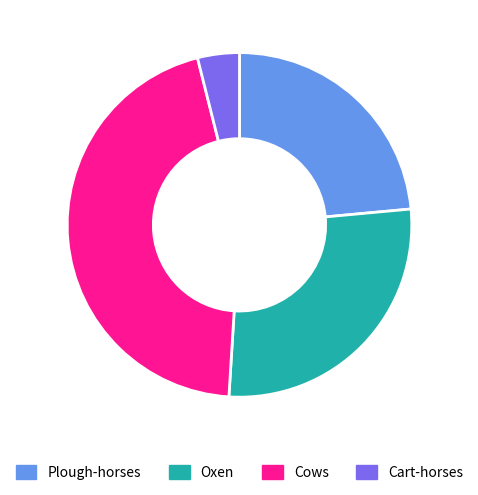

Is there any slice that represents more than half of the pie?

No